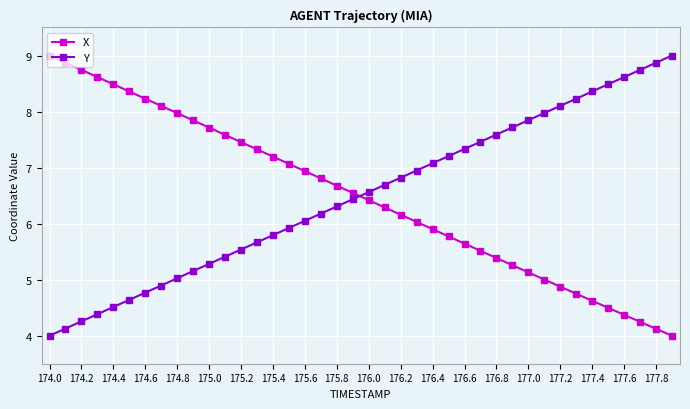

What is the value of the Y point at the 10th from the left?

5.2